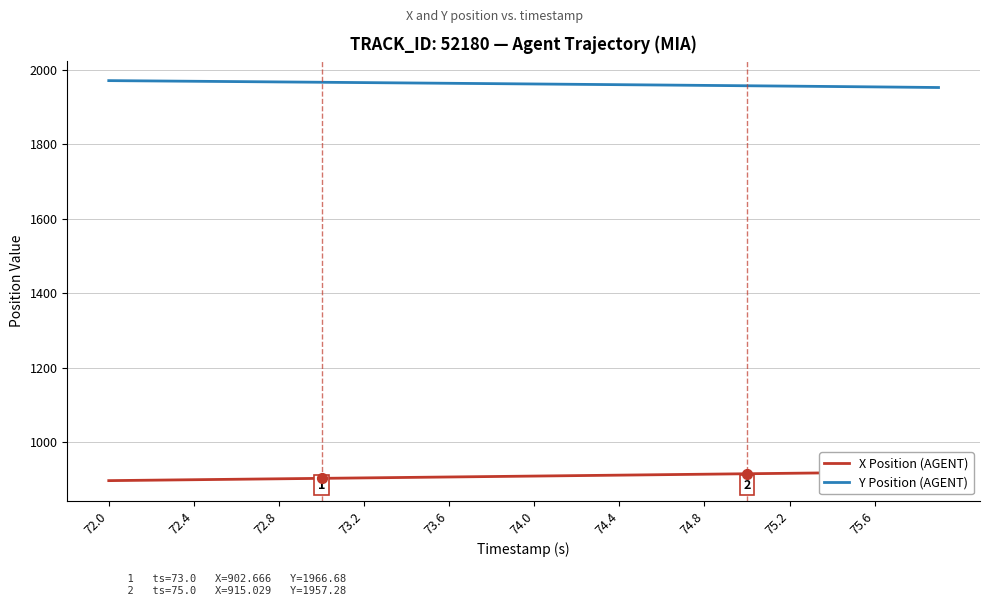

True or false: Y Position (AGENT) has a value of 1969.4 at 72.4.

True